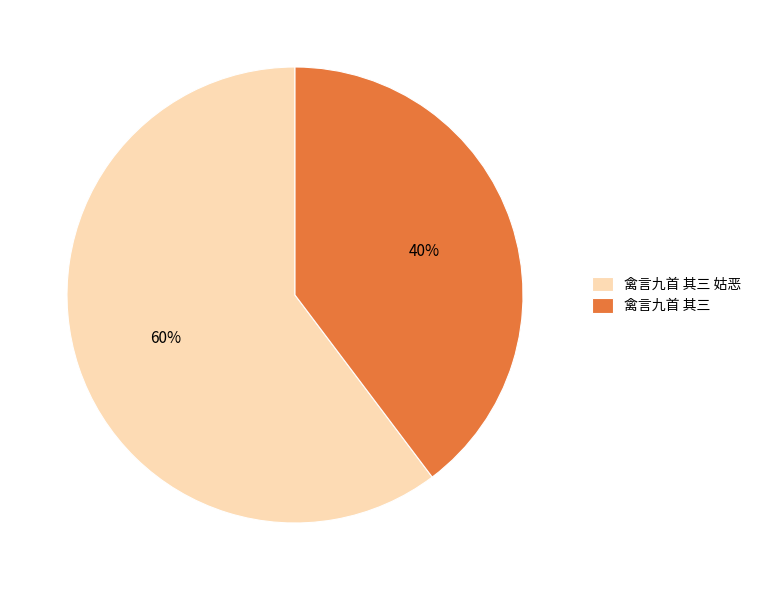

How many slices are in this pie chart?

2